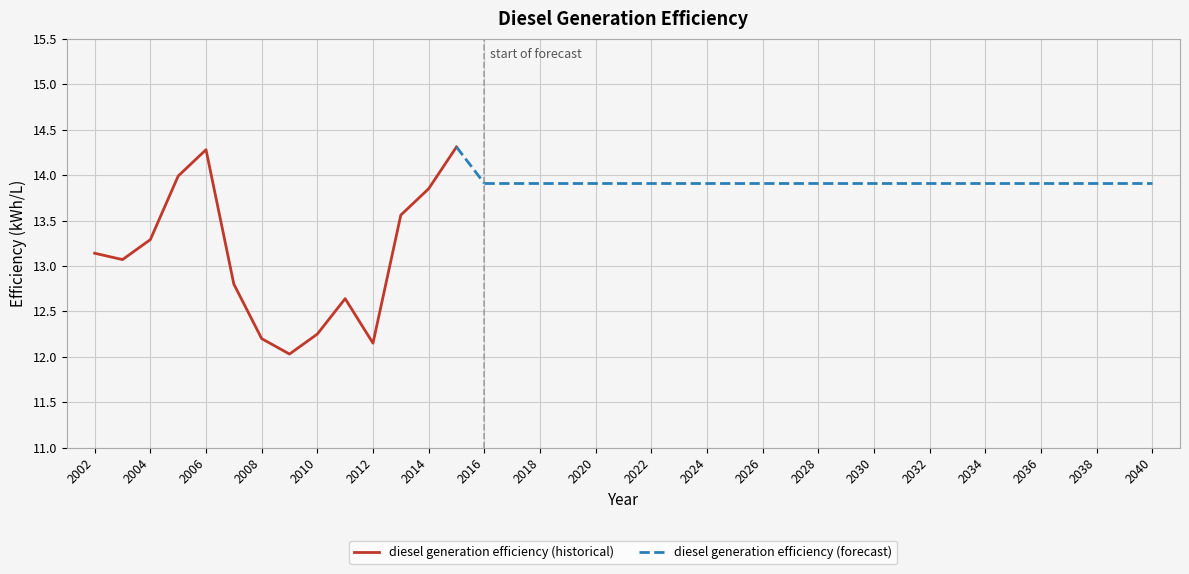

True or false: the data shows 5.2 at 2024.

False